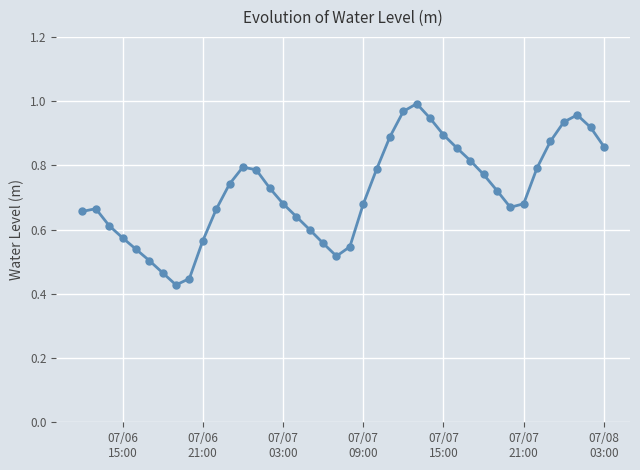

How many points are lower than both their immediate neighbors (excluding endpoints)?

3